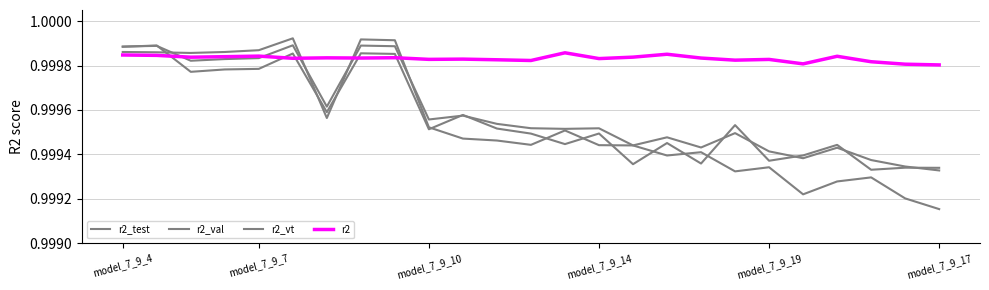

Count the r2_vt values in the range 0 to 1.

25